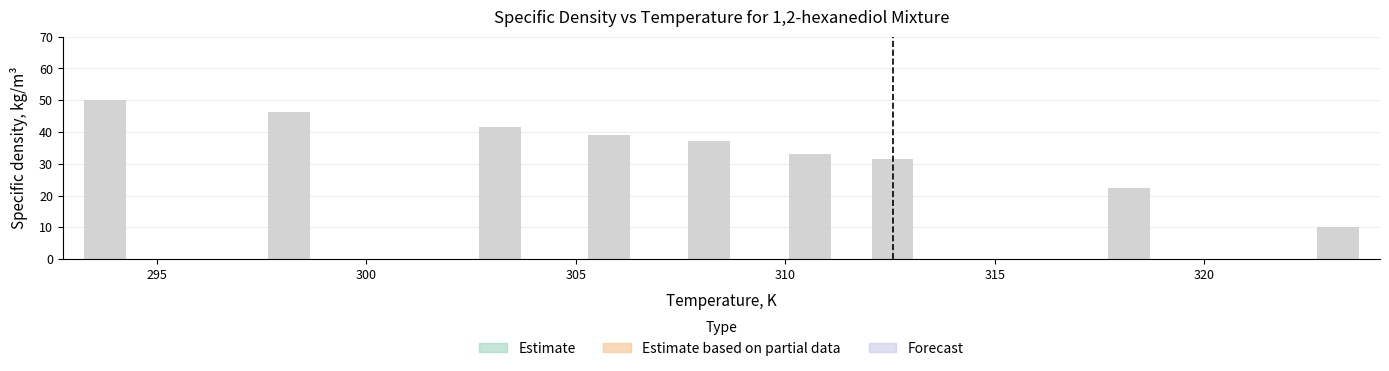

Does the chart contain any negative values?

No